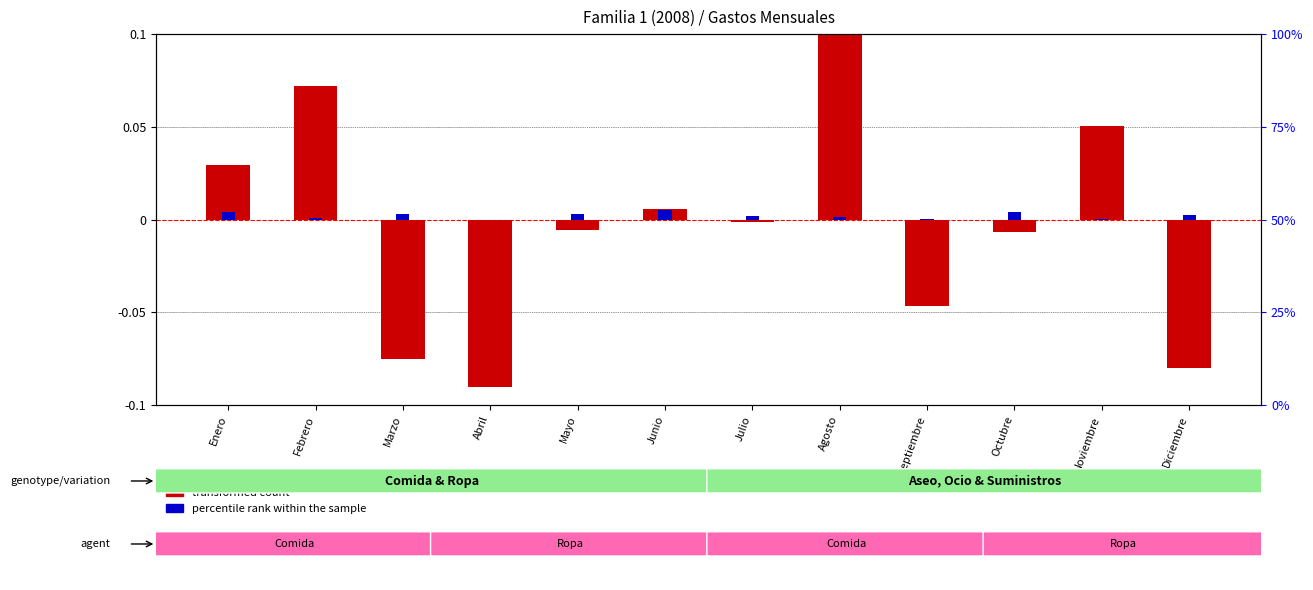

What position from the right is Noviembre?

2